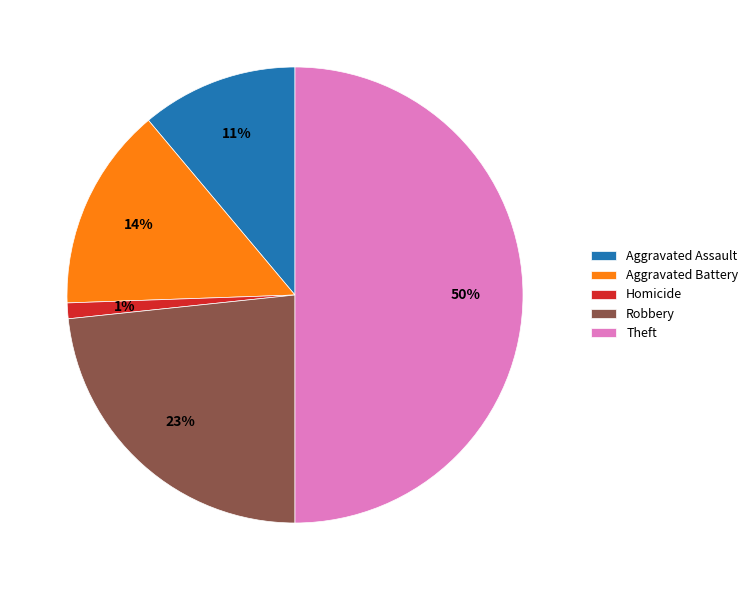

What is the largest slice in the pie chart?

Theft